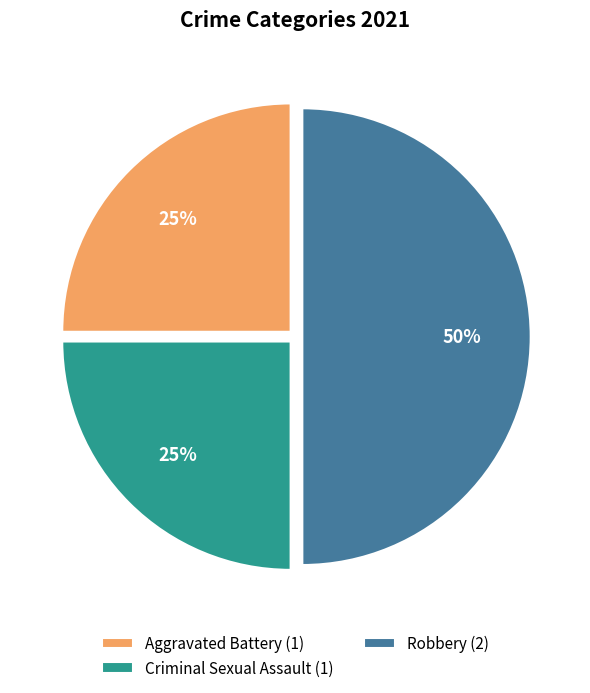

Between Robbery (2) and Aggravated Battery (1), which is larger?

Robbery (2)